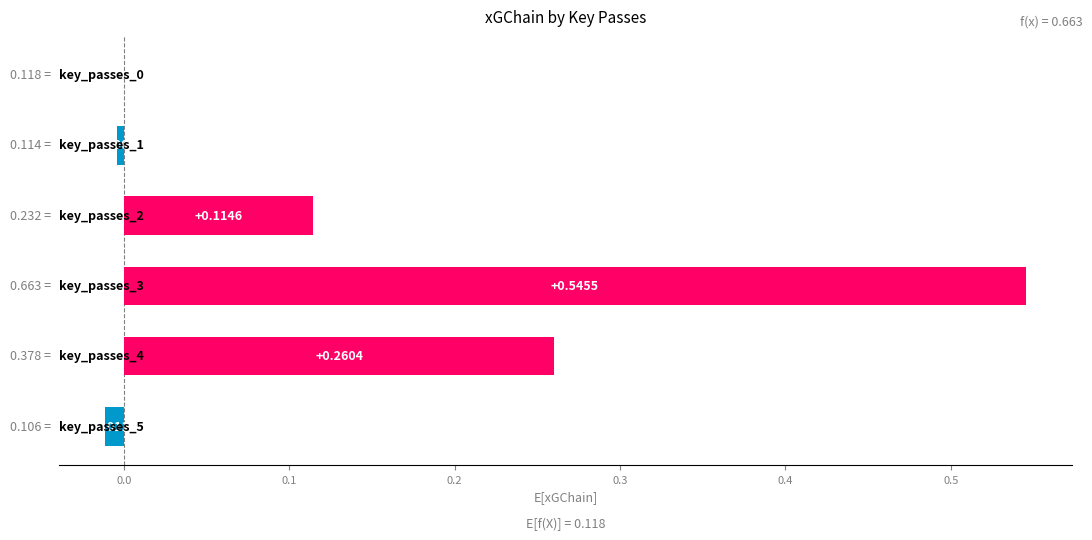

What is the sum of all values?

0.9